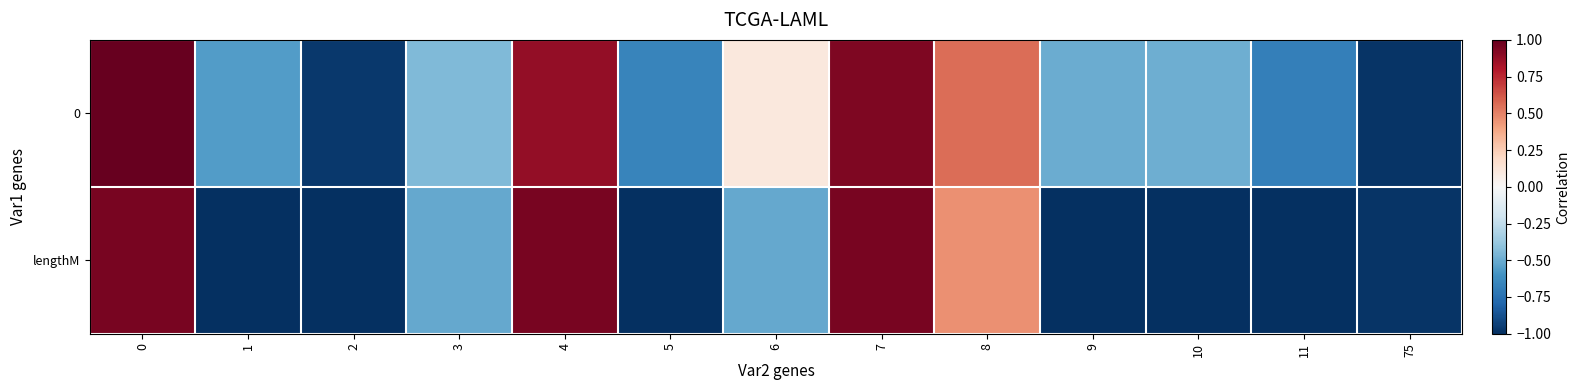

How many categories are shown in the chart?

13